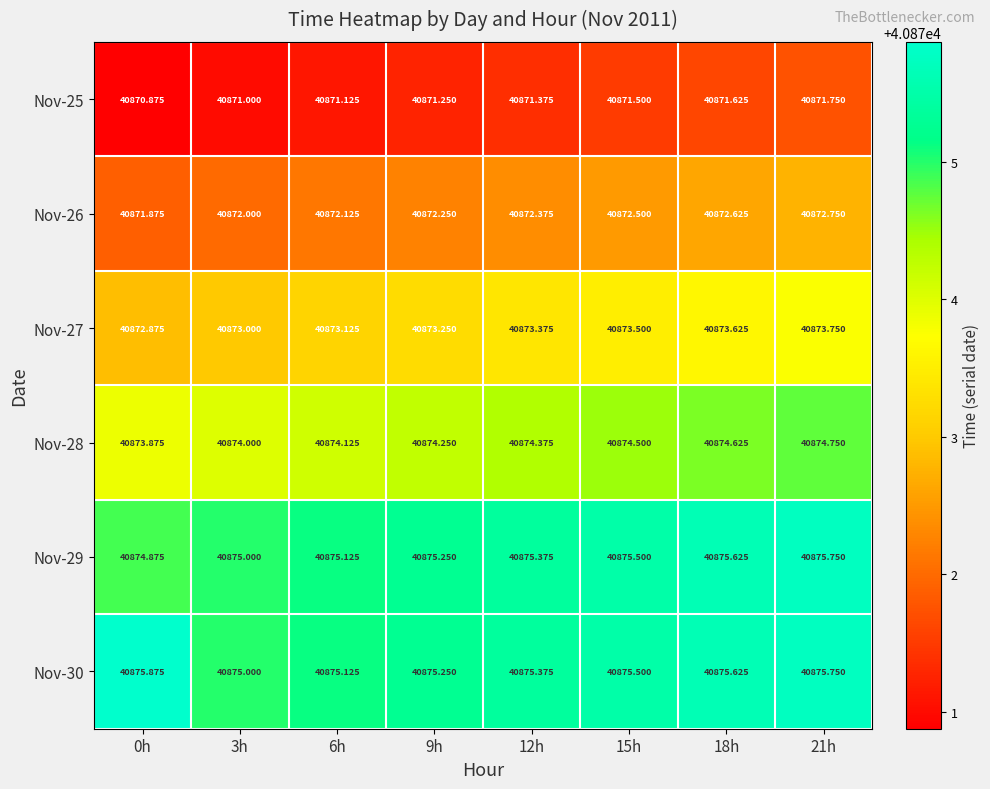

Is the value of Nov-29 at 3h greater than the value of Nov-28 at 6h?

Yes